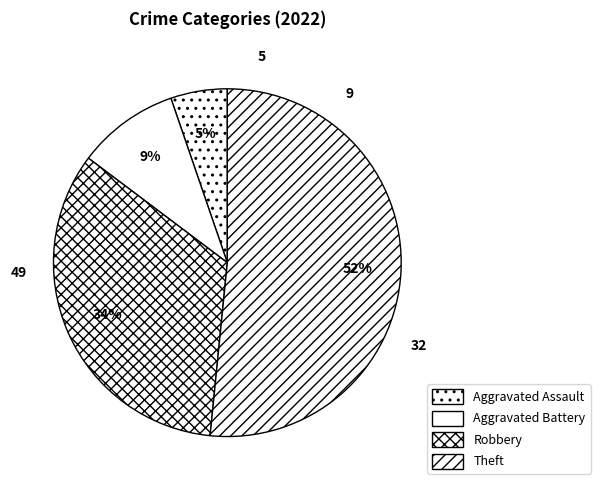

Count the number of slices in the pie.

4